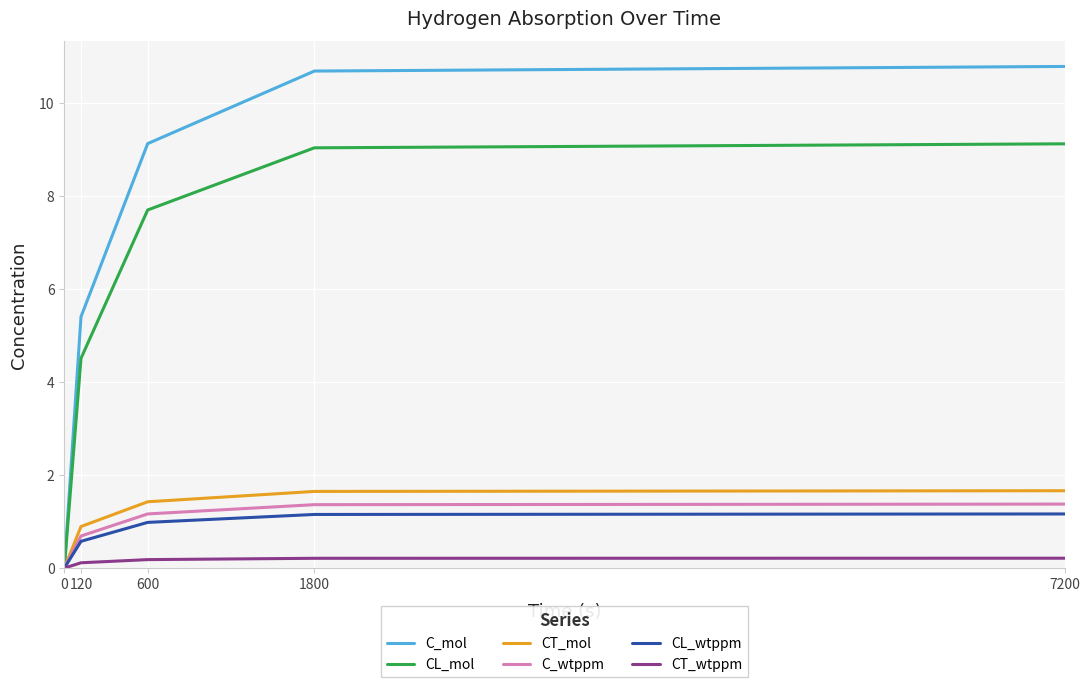

True or false: CL_wtppm has more than 2 points higher than both neighbors.

False